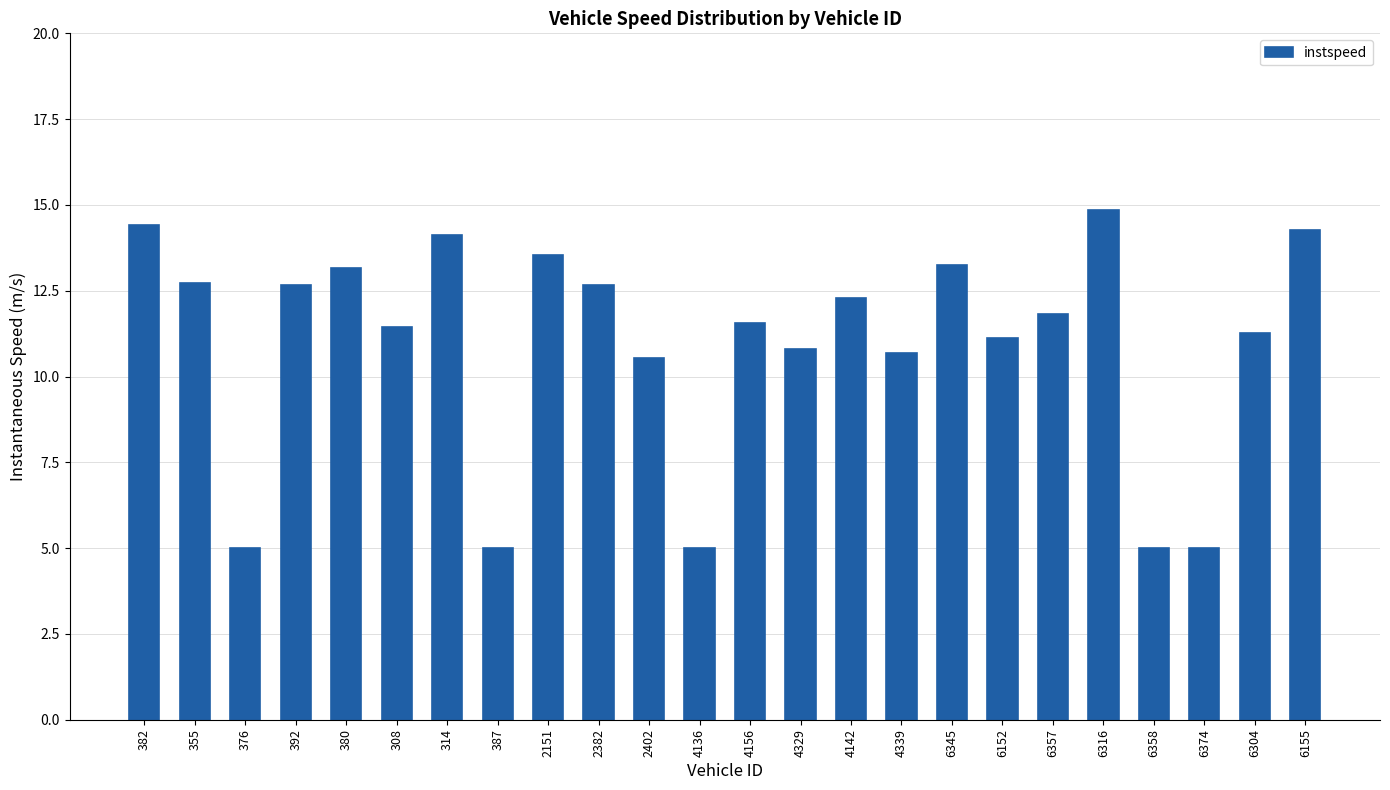

Which has a higher value, 387 or 382?

382